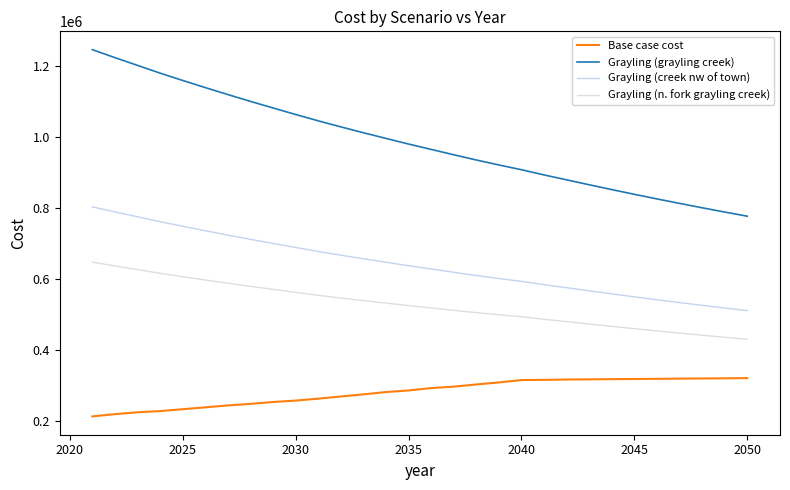

True or false: Grayling (n. fork grayling creek) and Base case cost cross at least once.

False